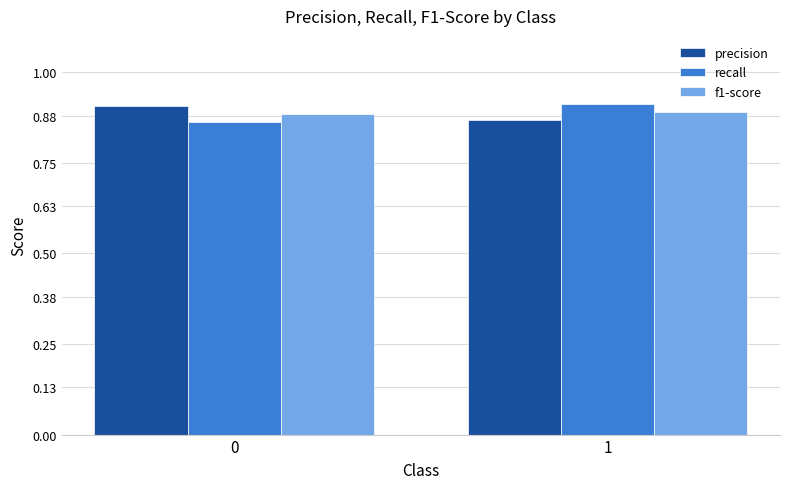

At how many categories does at least one series exceed 0?

2